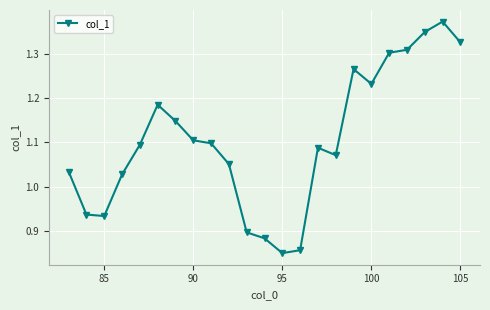

What is the difference between the second highest and minimum values?

0.5